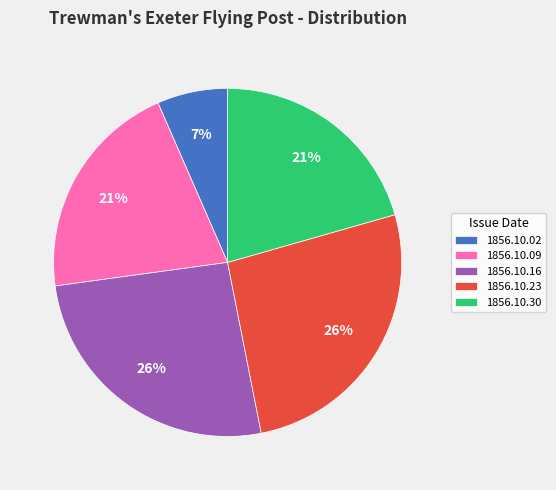

How many slices are in this pie chart?

5